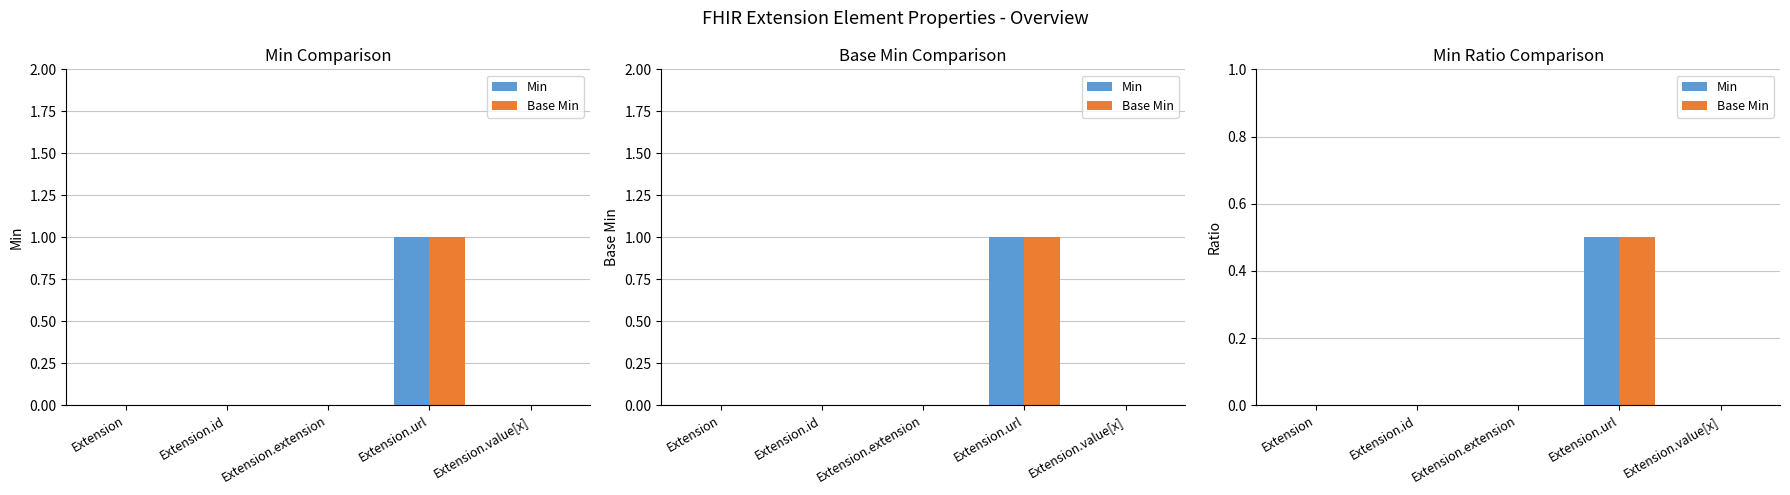

The Base Min series shows 0.3 at Extension.url. True or false?

False